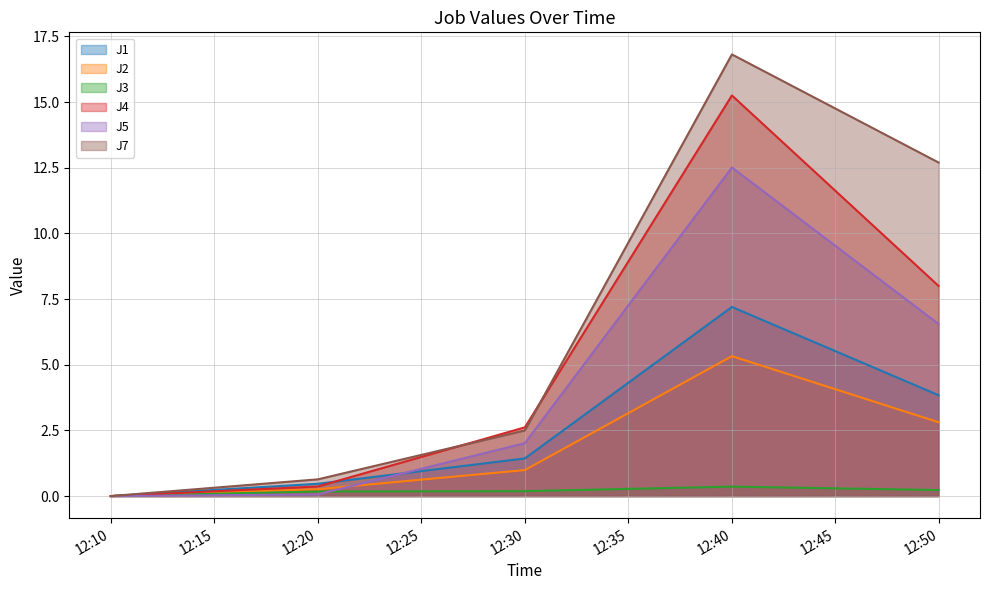

Which series has the largest range (max minus min)?

J7